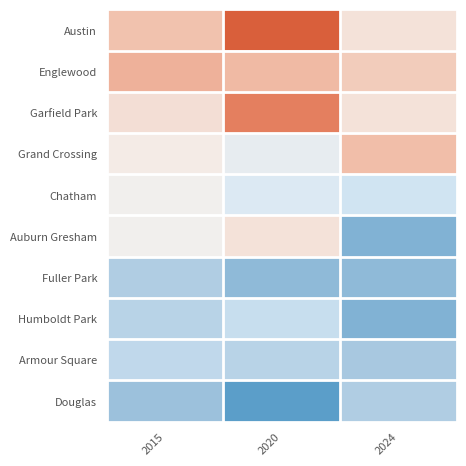

Which series has the largest total across all categories?

Austin